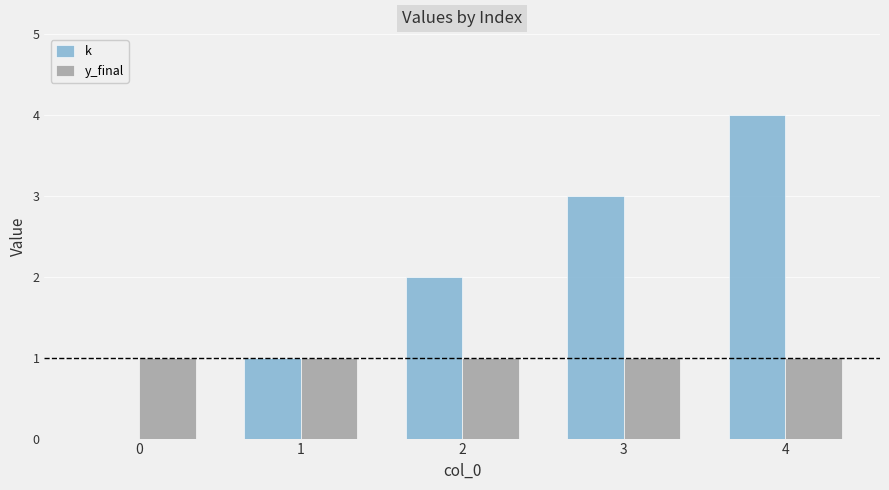

True or false: y_final has a value of 1 at 3.

True